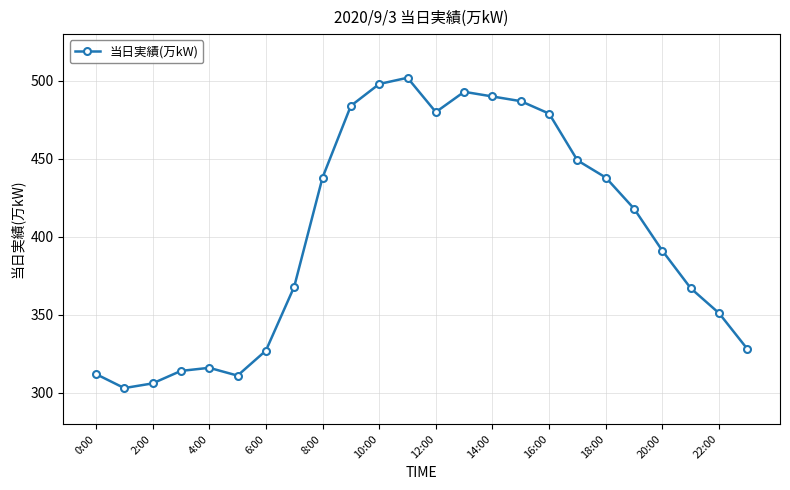

True or false: there are more than 1 points higher than both neighbors.

True